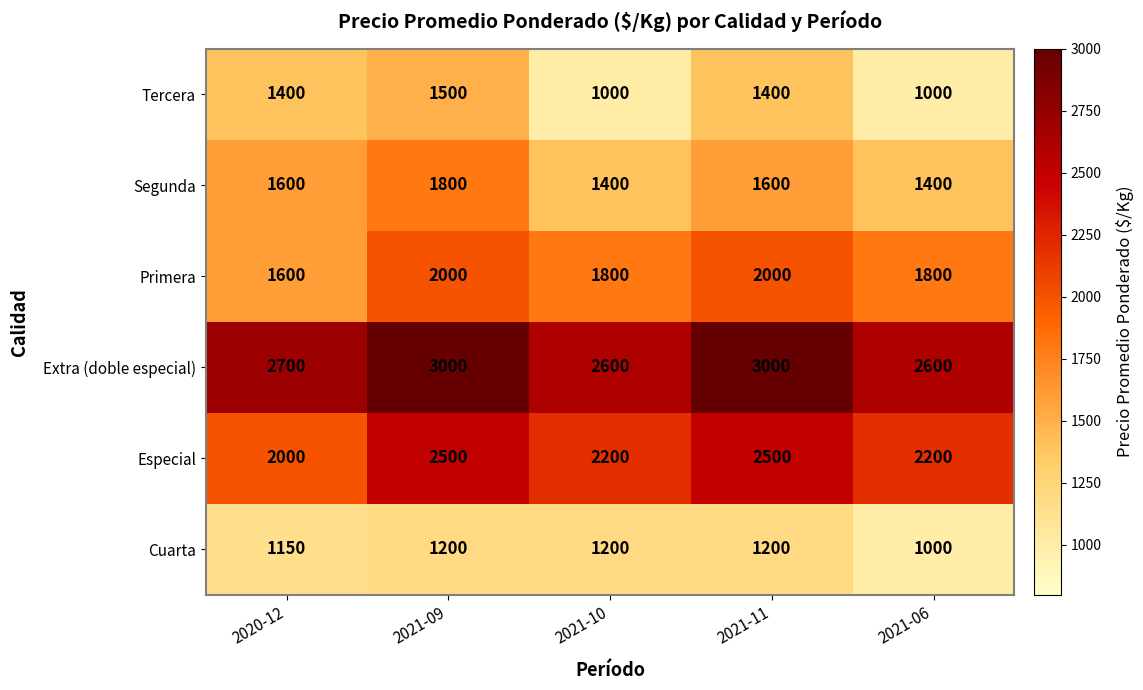

Which series changed the most between 2021-09 and 2021-06?

Tercera